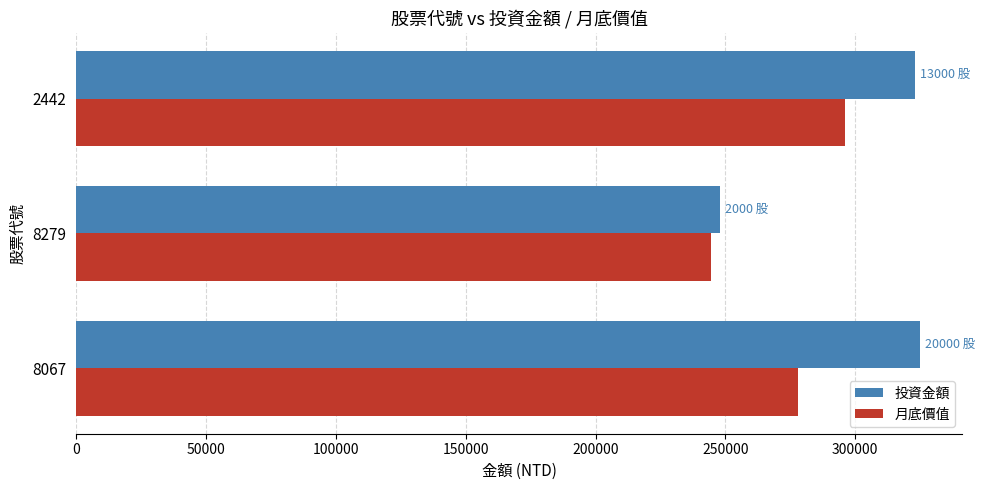

What is the average value of the 投資金額 series?

298683.3